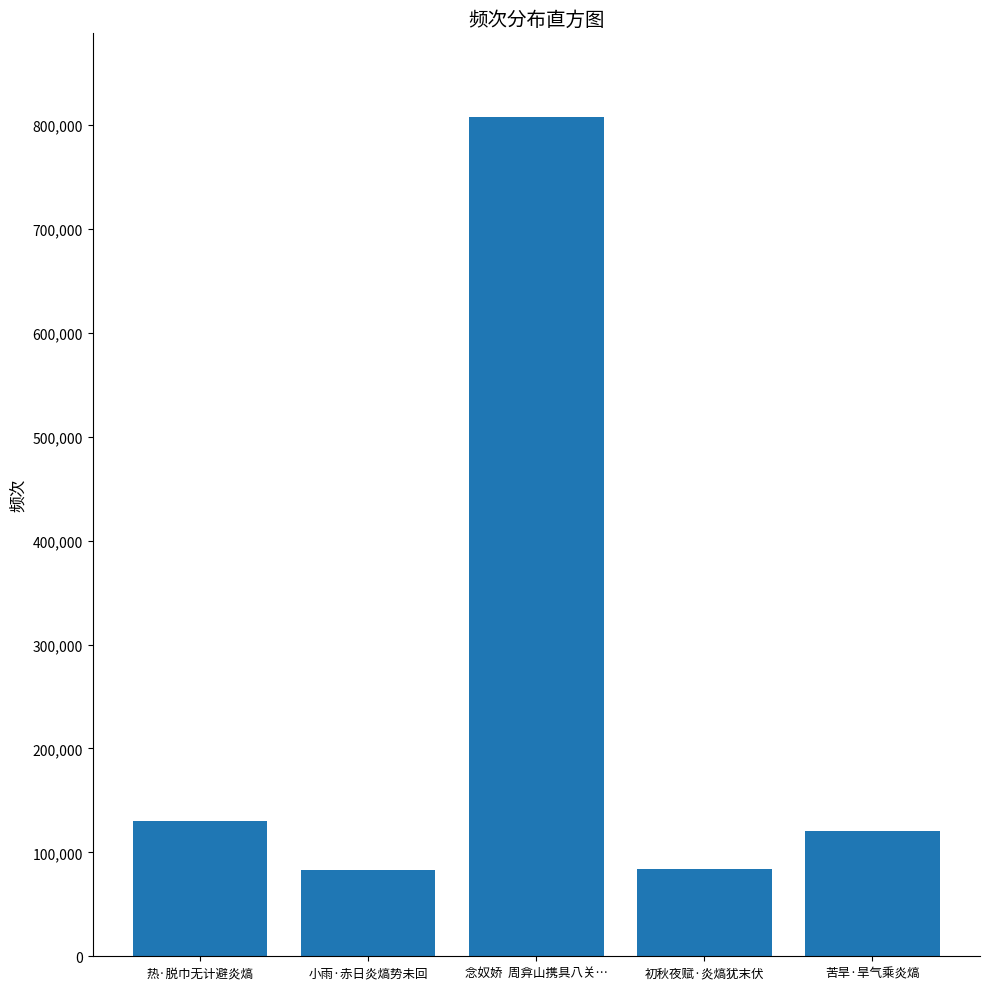

What is the average value?

244961